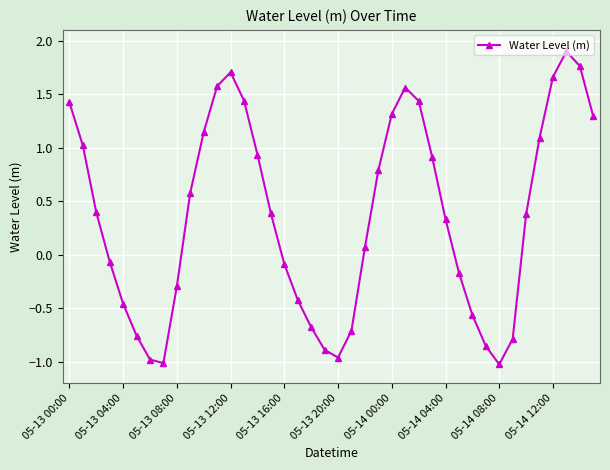

How many lines are shown in the chart?

1